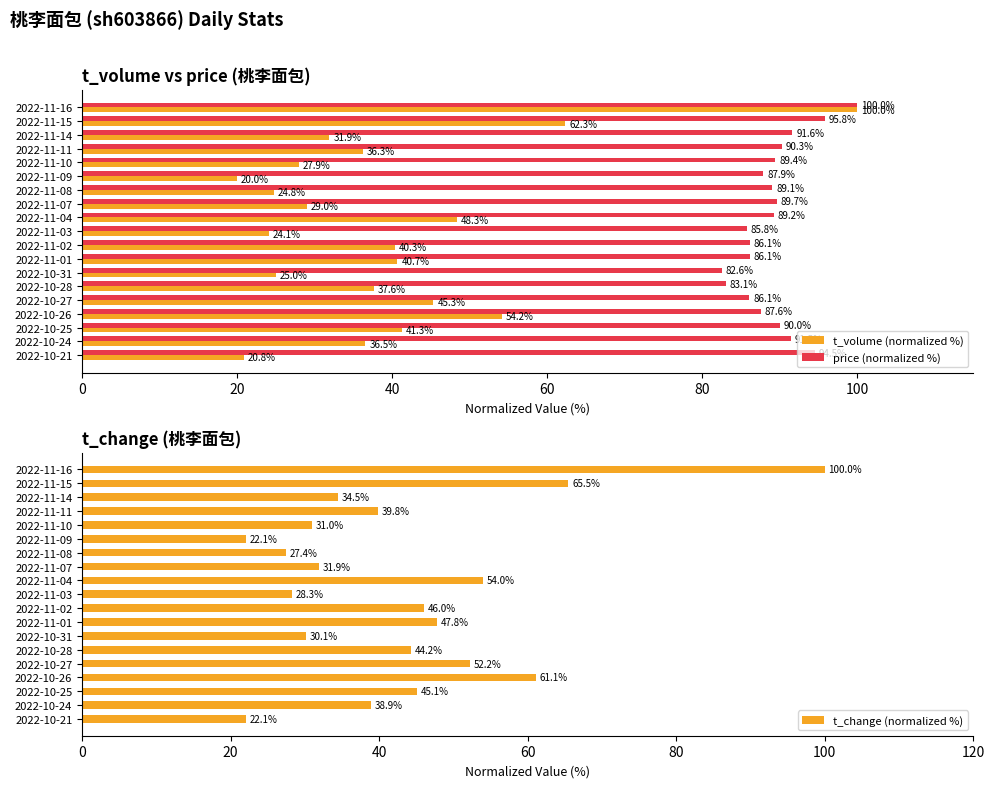

What are all the series names shown in the legend?

t_volume (normalized %), price (normalized %), t_change (normalized %)